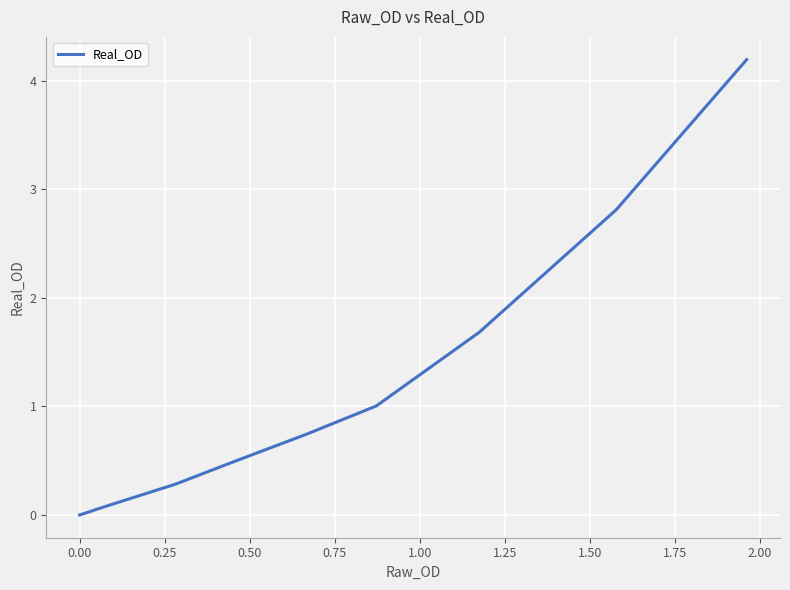

What is the difference between the second highest and second lowest values?

2.8